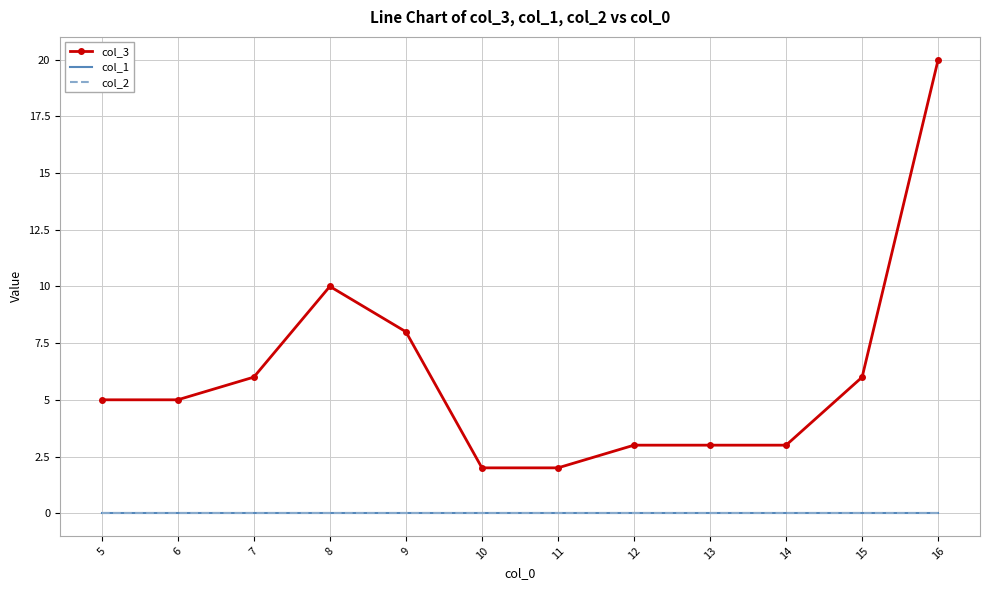

What is the maximum value shown in the chart?

20